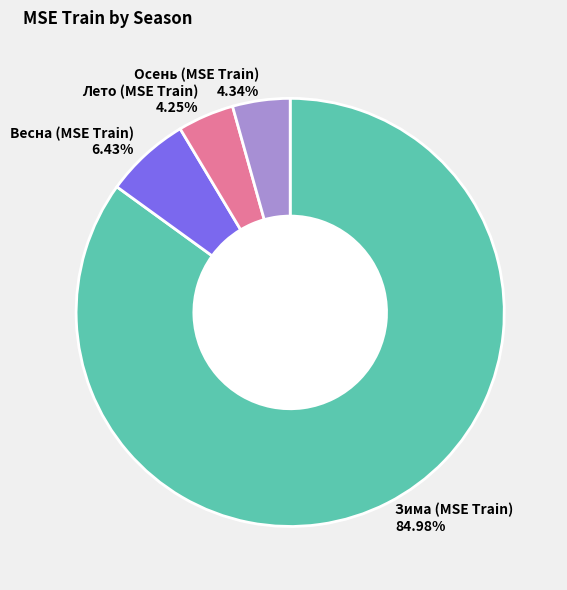

Approximately how many times larger is the value at Весна (MSE Train) 6.43% compared to Осень (MSE Train) 4.34%?

1.5